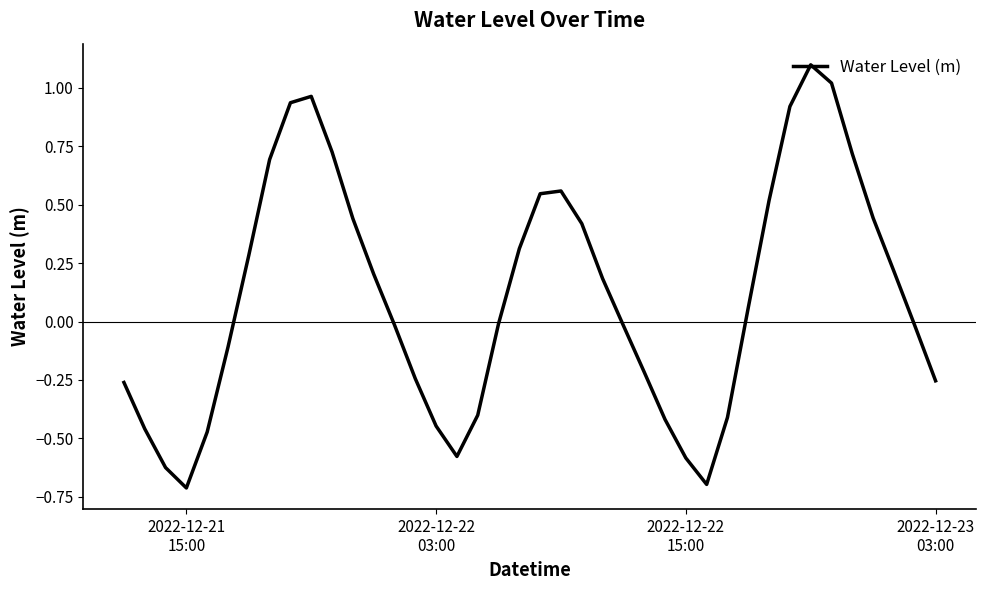

What is the difference between the maximum and minimum values?

1.8